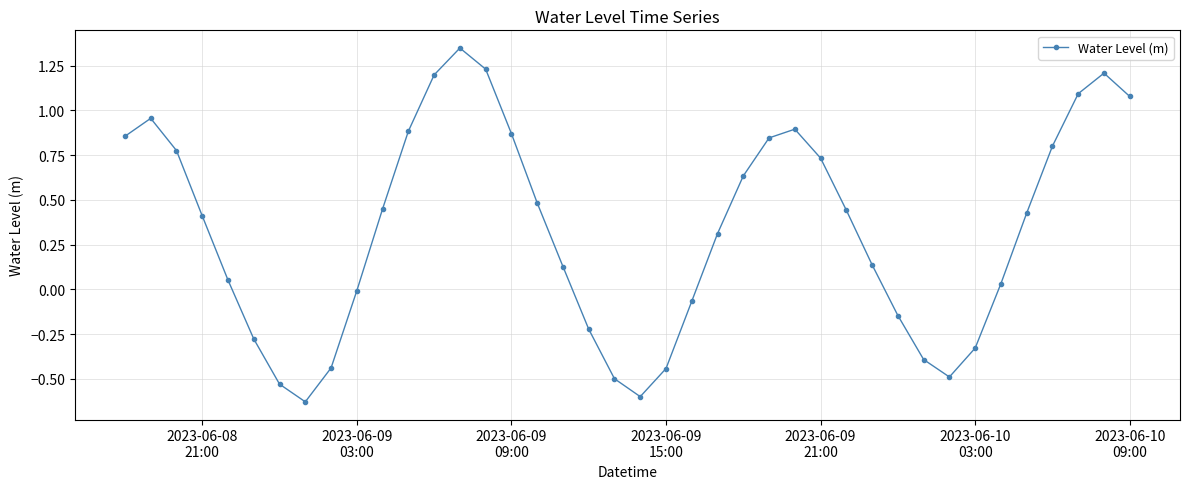

How many interior local peaks (higher than both neighbors) does the data have?

4